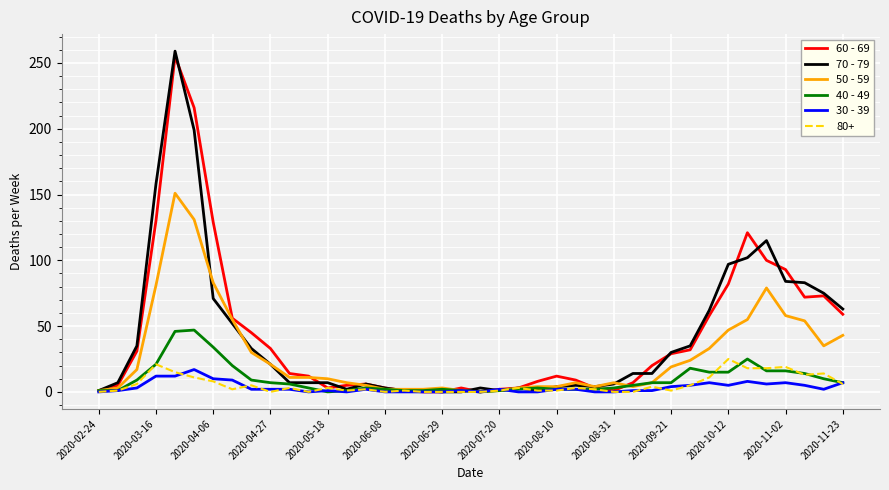

What are all the series names shown in the legend?

60 - 69, 70 - 79, 50 - 59, 40 - 49, 30 - 39, 80+